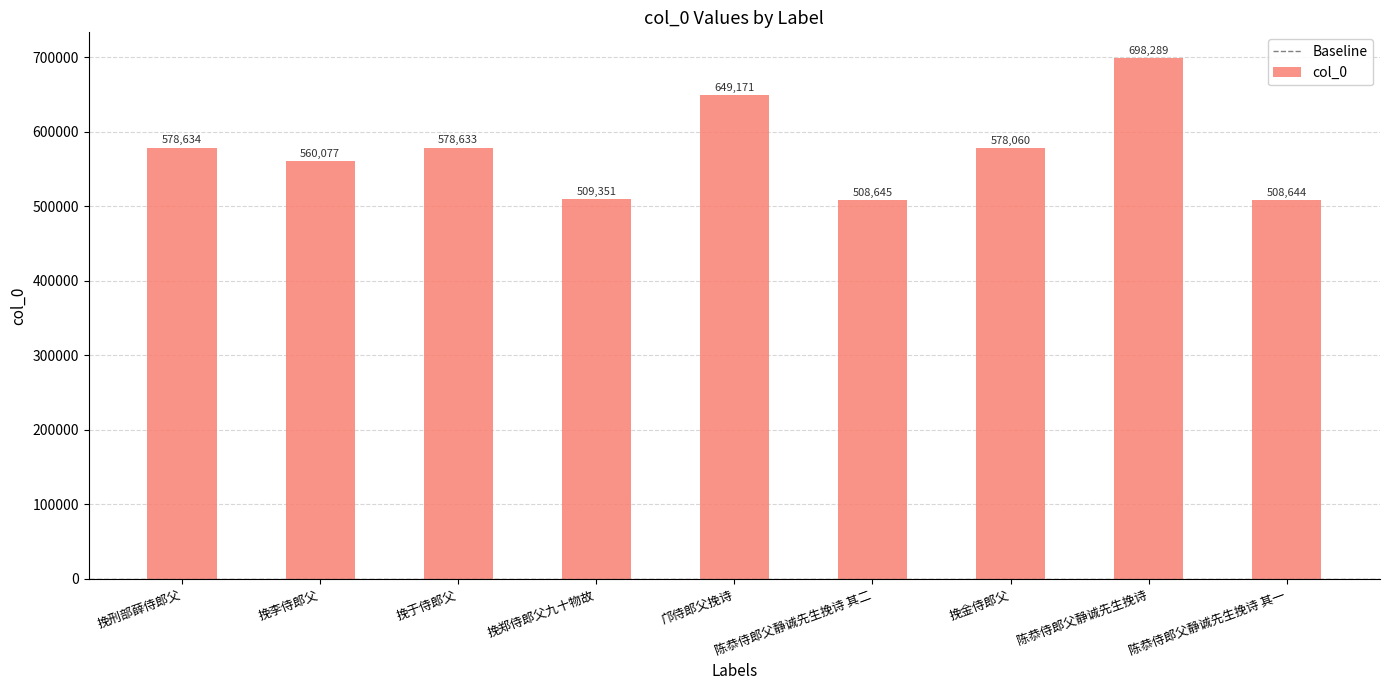

What is the sum of the values at 挽李侍郎父 and 陈恭侍郎父静诚先生挽诗?

1258366